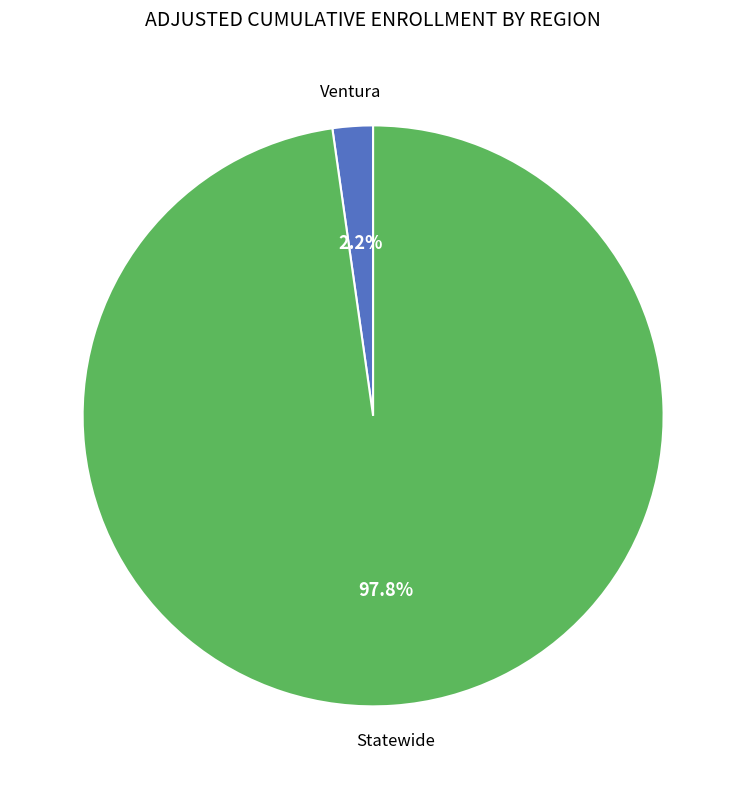

Count the number of slices in the pie.

2